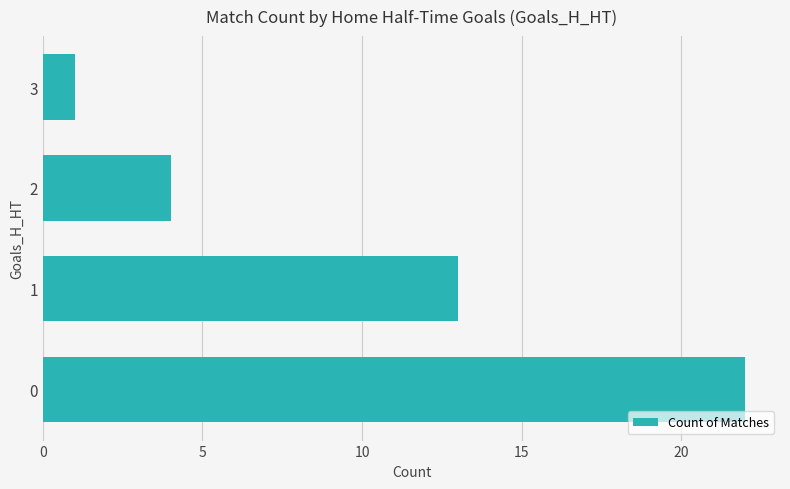

The value at 2 is 4. True or false?

True